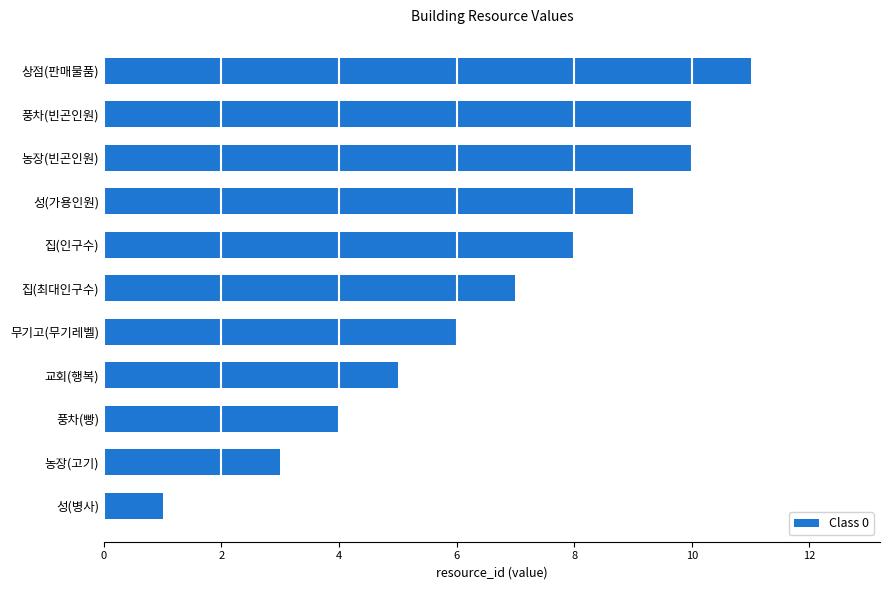

What is the greatest value displayed?

11